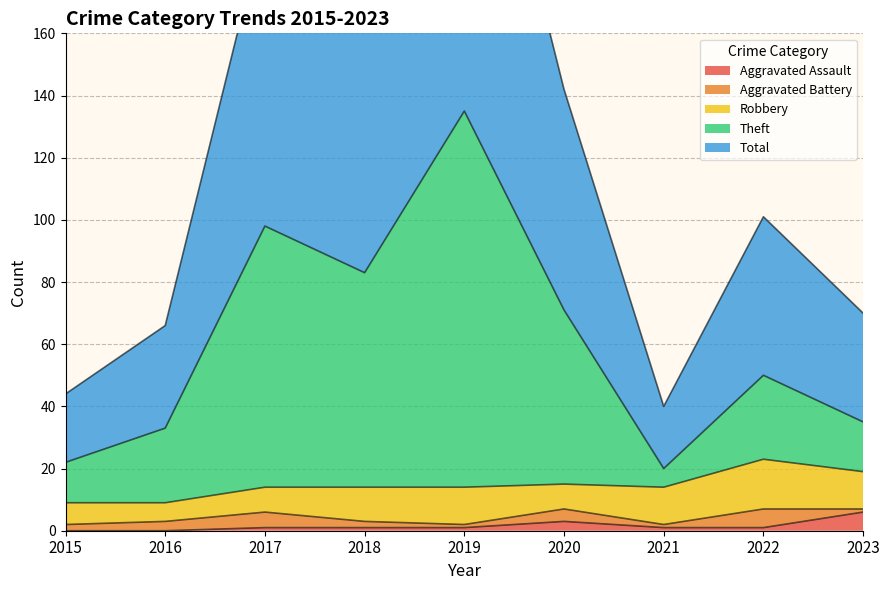

Which category has the highest value in the Total series?

2019